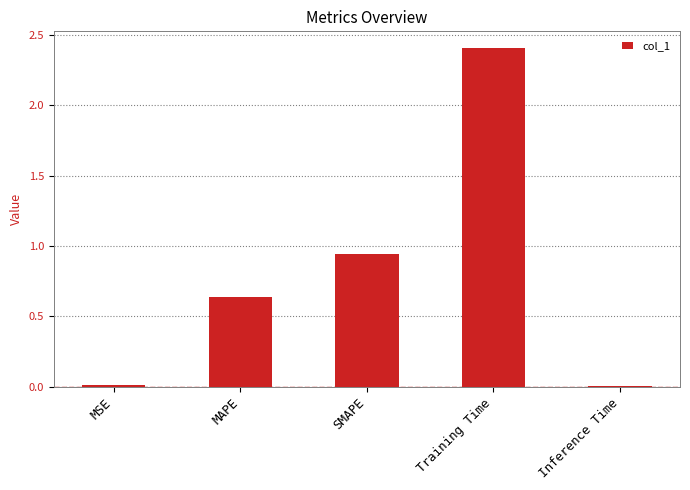

Which label corresponds to the largest value in the chart?

Training Time